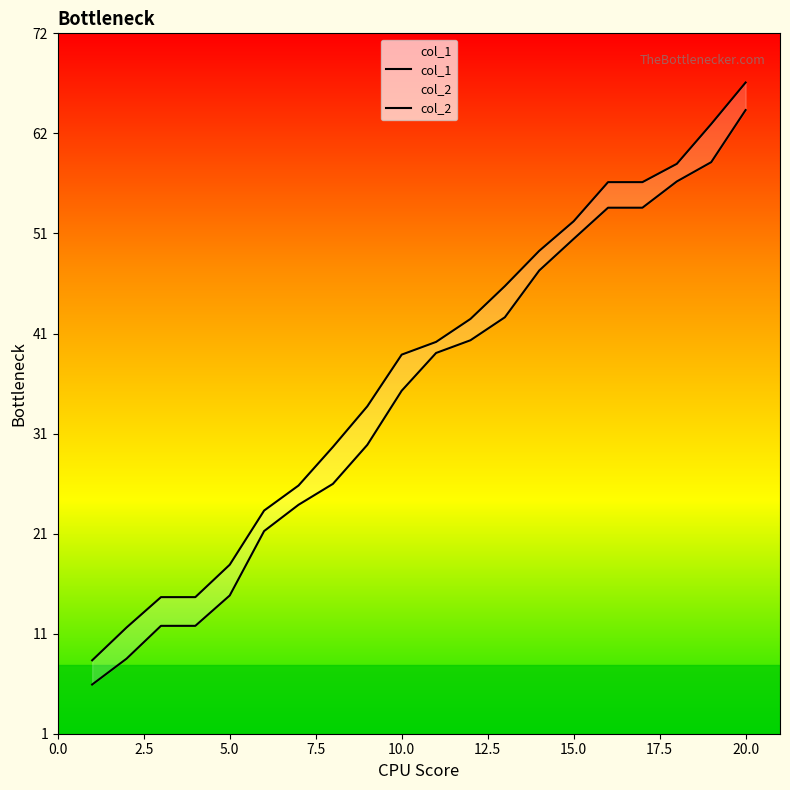

What is the minimum value for col_2?

8.0